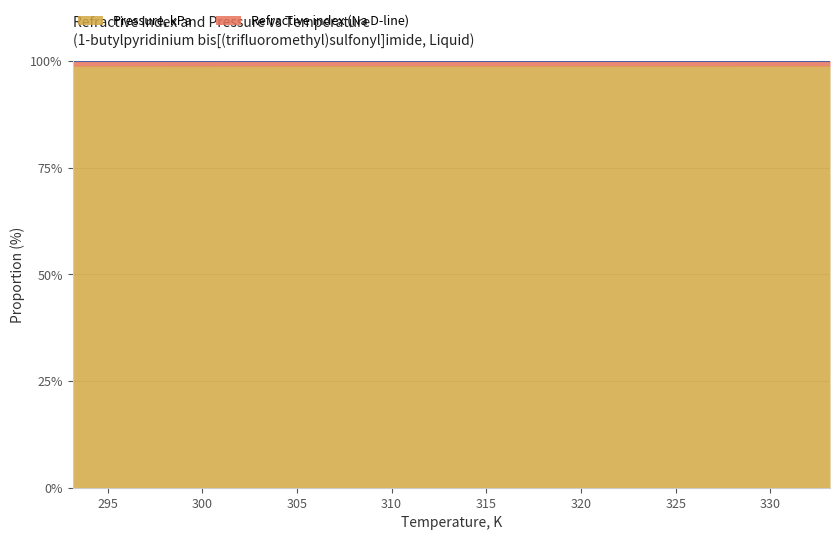

How many lines are shown in the chart?

2